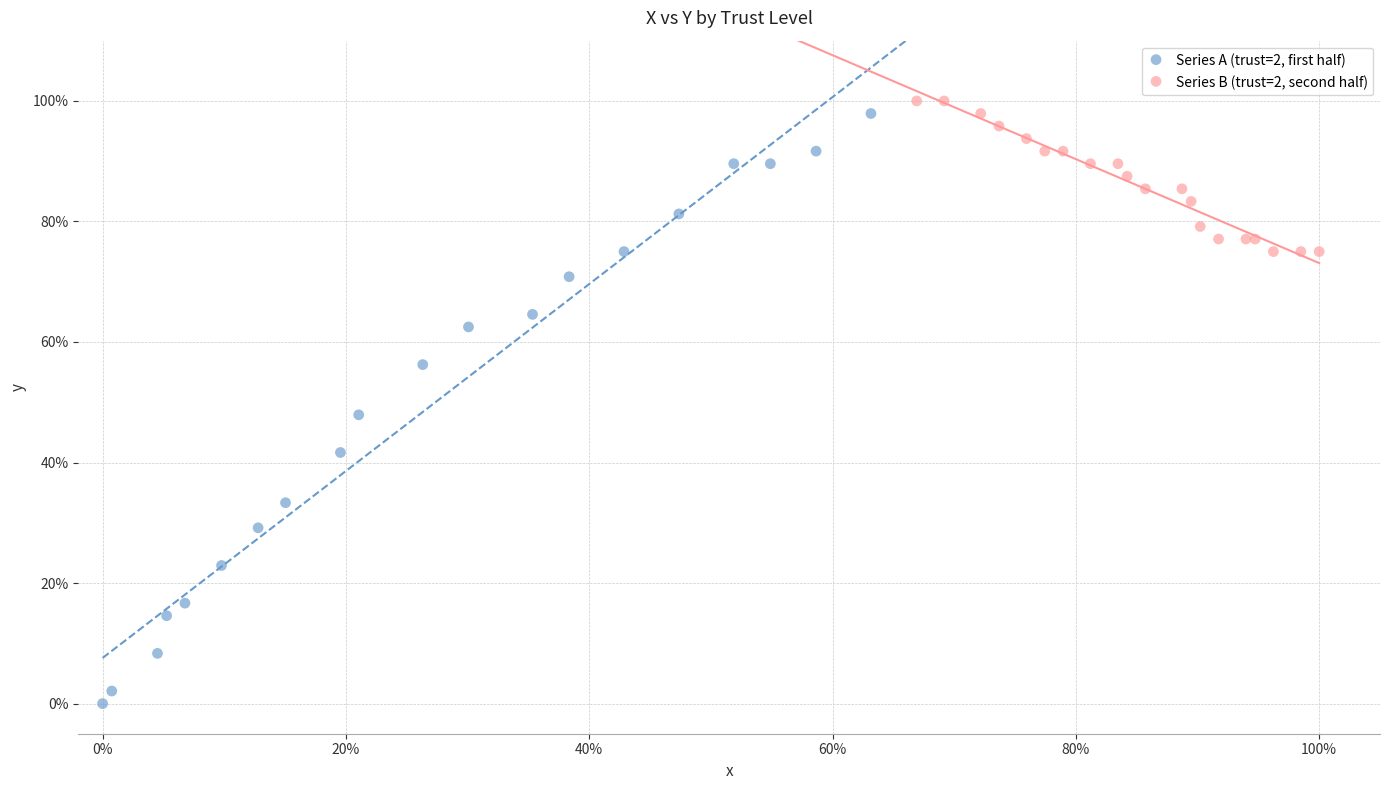

What are all the series names shown in the legend?

Series A (trust=2, first half), Series B (trust=2, second half)